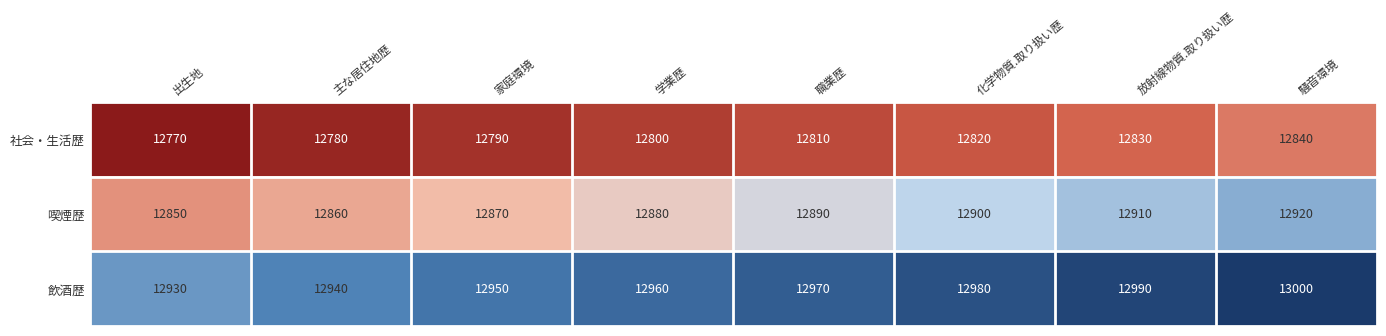

List the series in order of their overall mean, highest first.

飲酒歴, 喫煙歴, 社会・生活歴